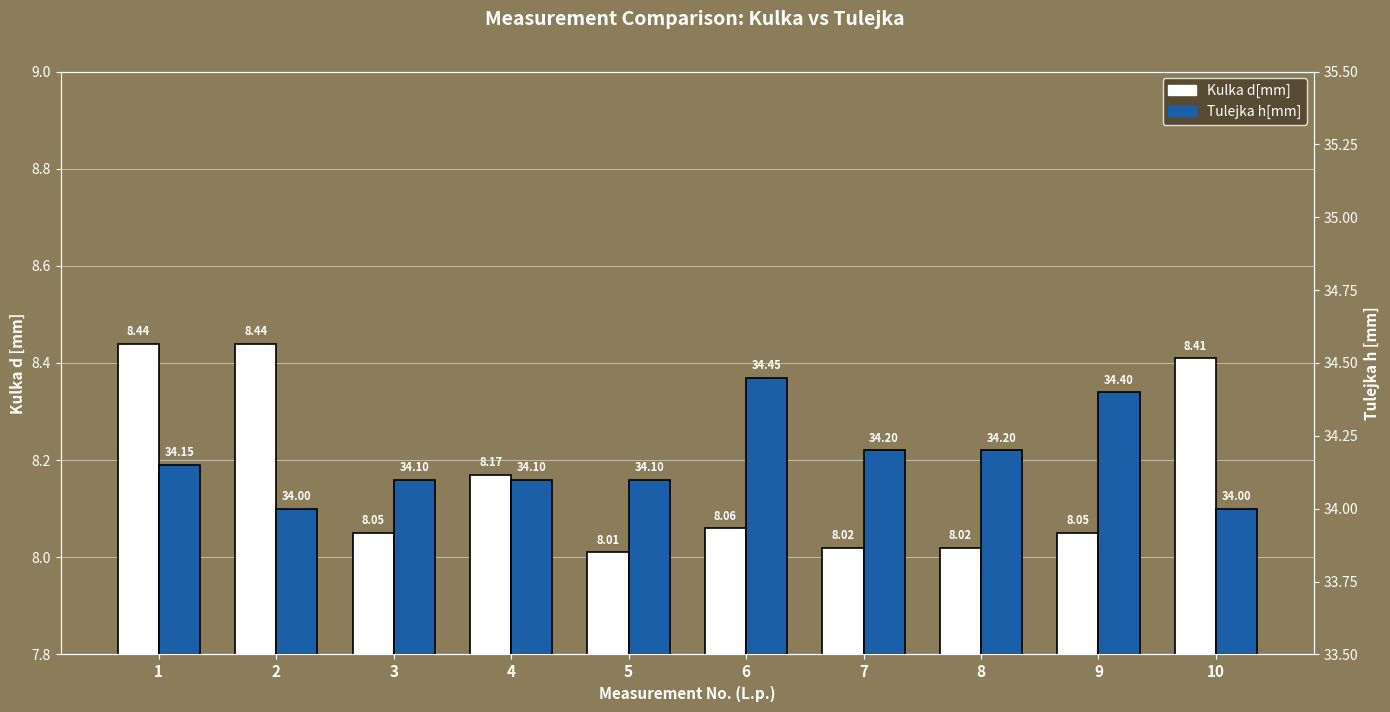

The Tulejka h[mm] series shows 34.2 at 7. True or false?

True